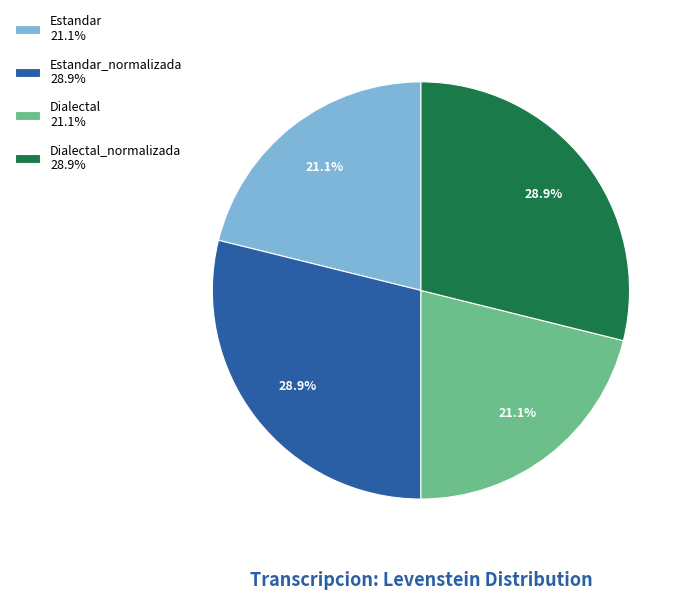

Does Estandar_normalizada 28.9% represent more than half of the total?

No